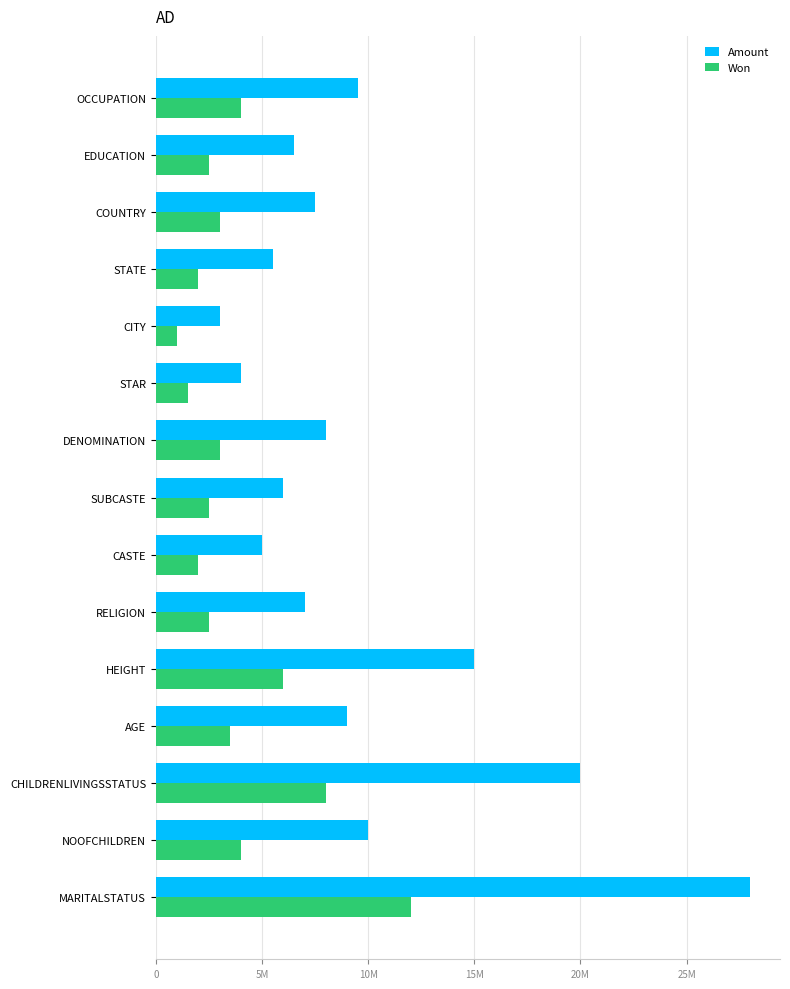

What is the greatest value displayed?

28000000